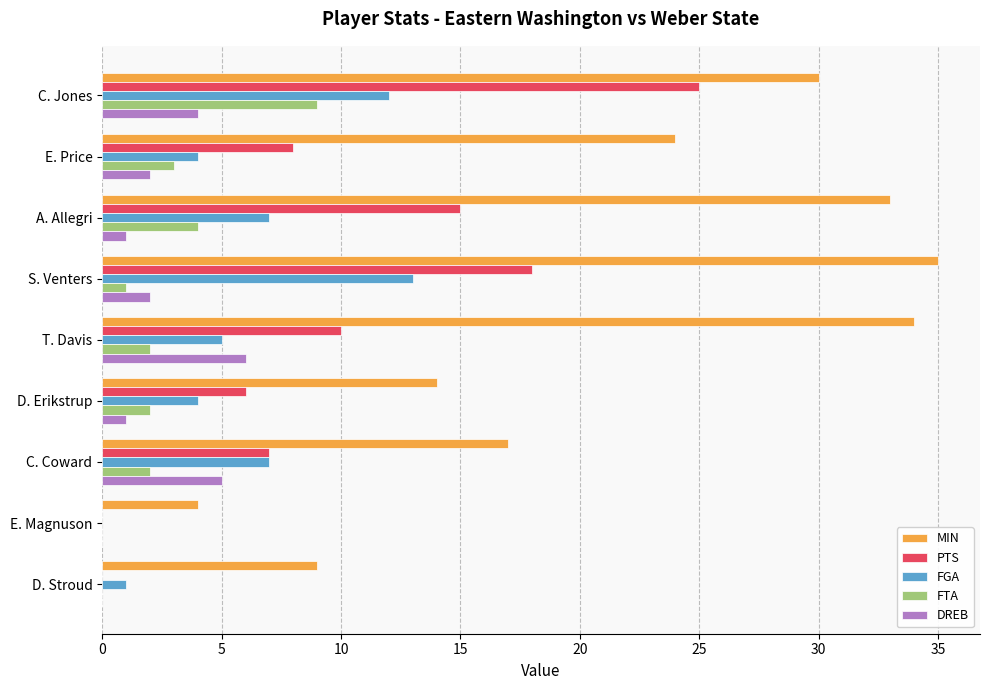

What is the maximum value for PTS?

25